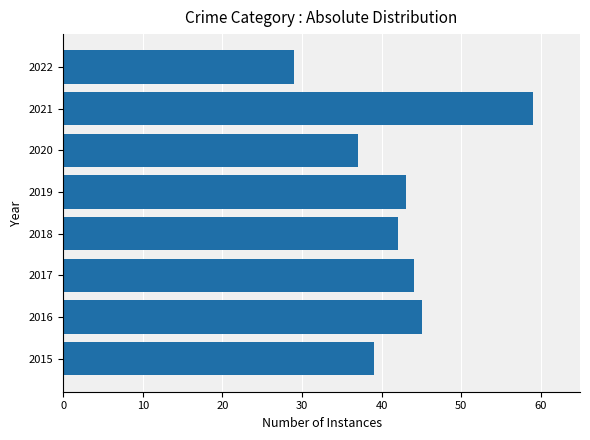

What is the minimum value shown in the chart?

29